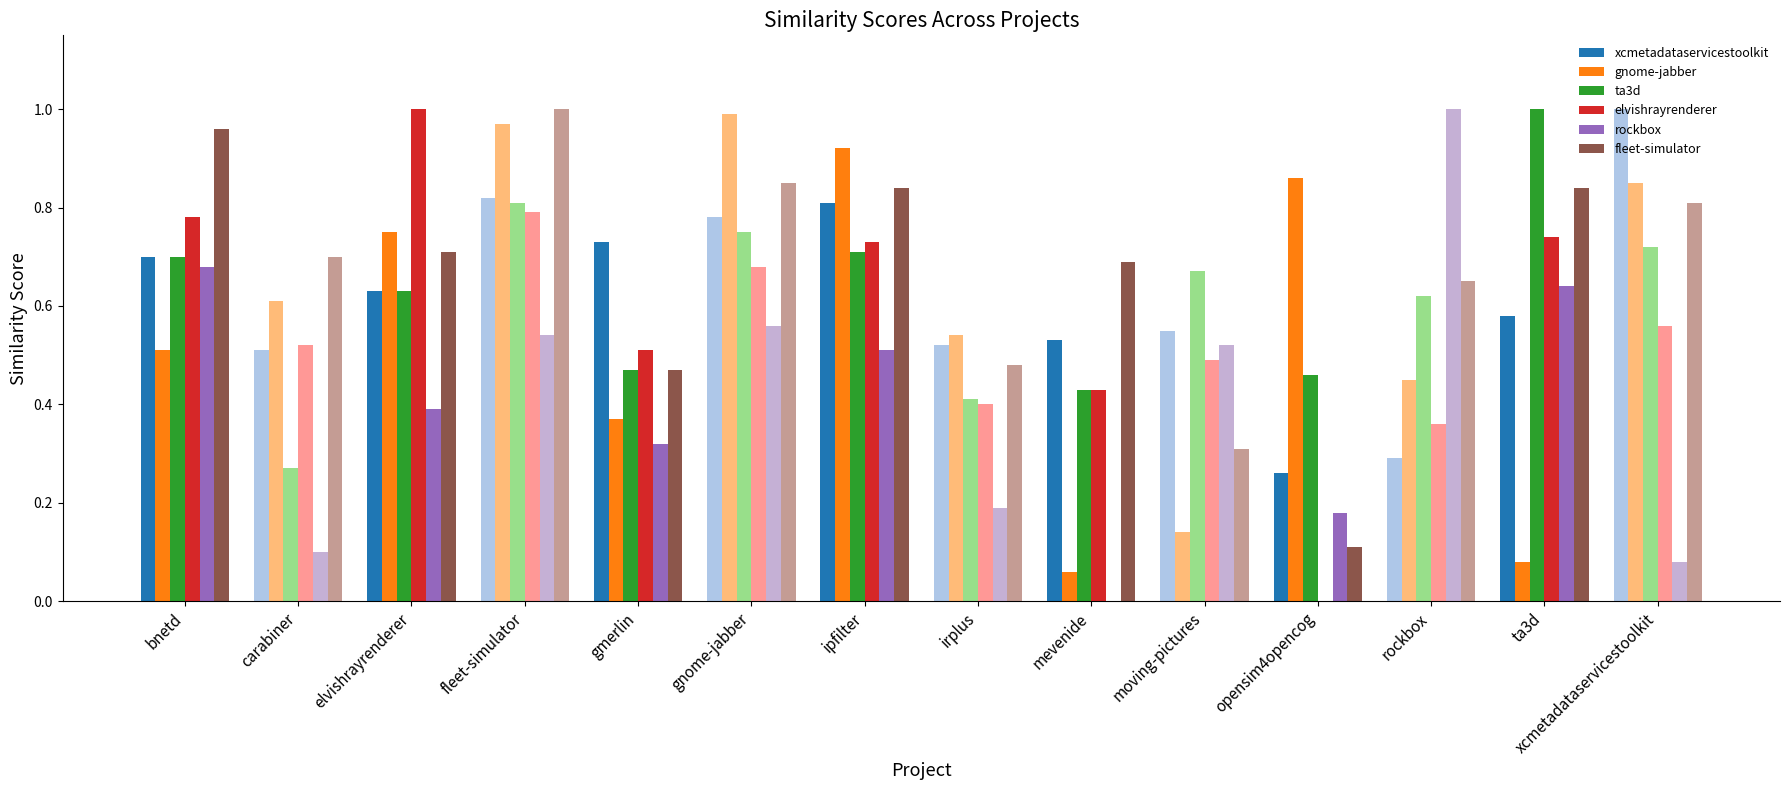

Does the chart contain stacked bars?

No